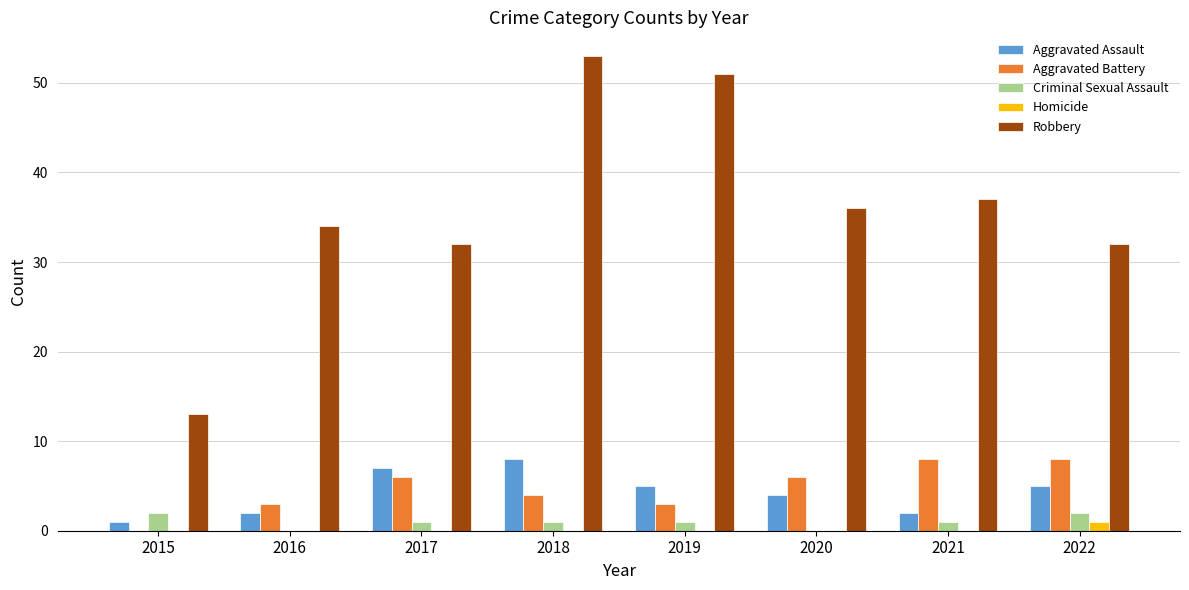

The Aggravated Battery series shows 3 at 2017. True or false?

False